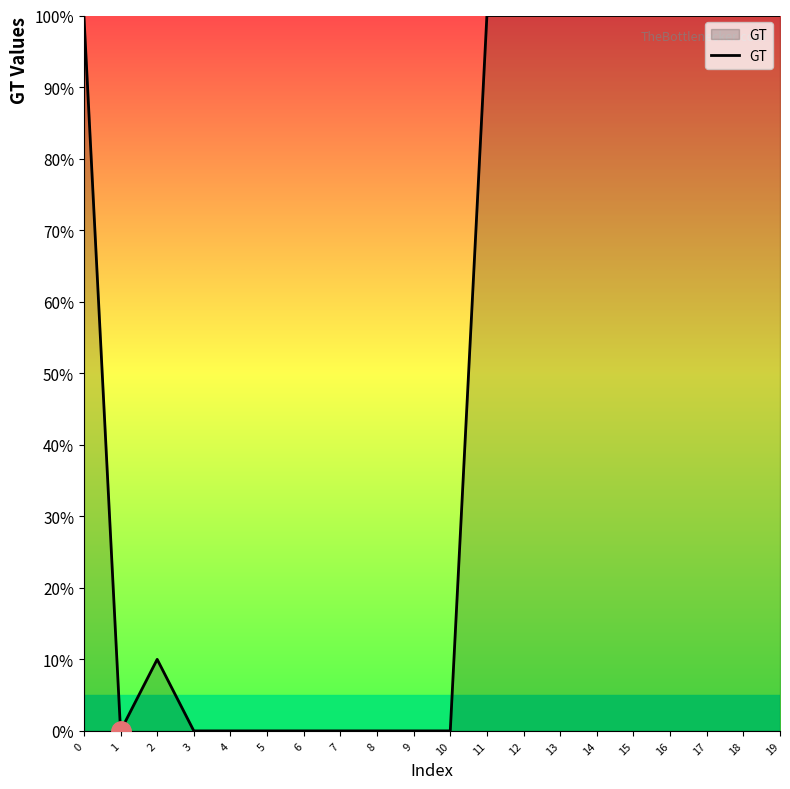

What is the average value?

50.5